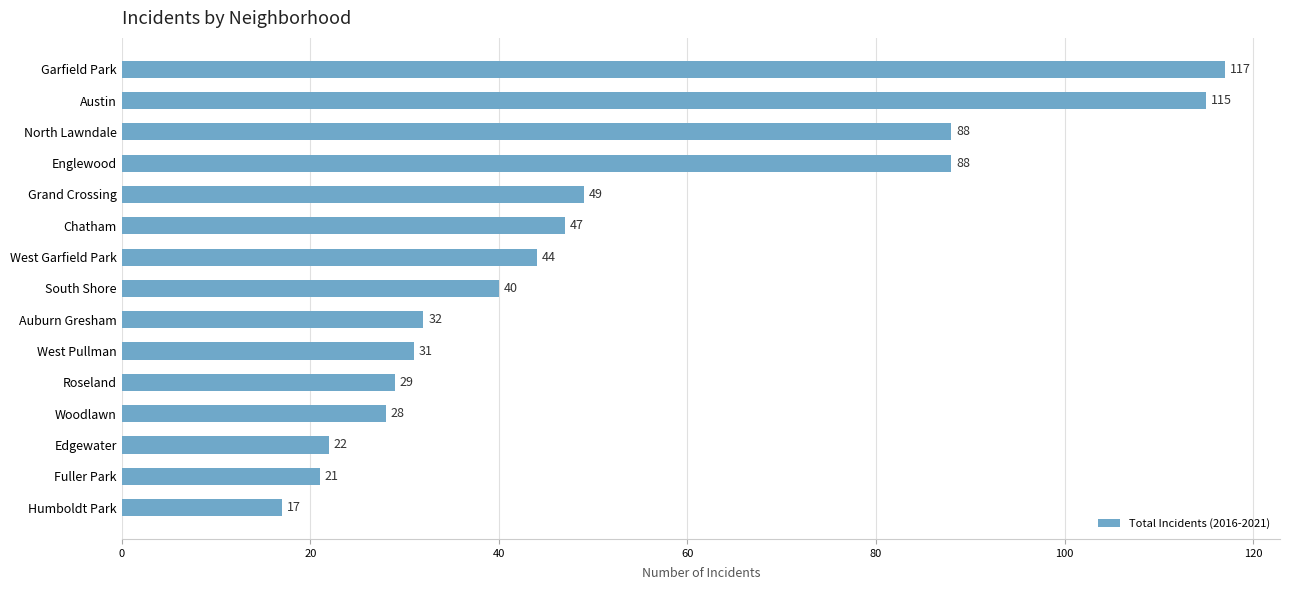

Count the number of data series in this chart.

1